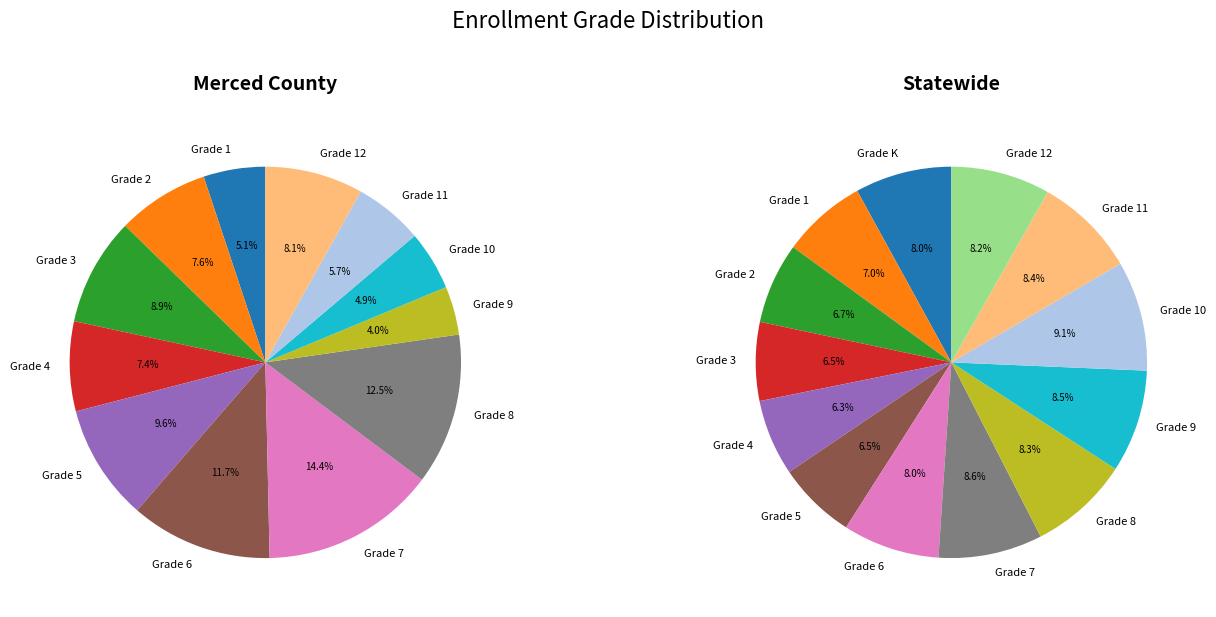

Is it true that Merced County is 0% of the pie?

True